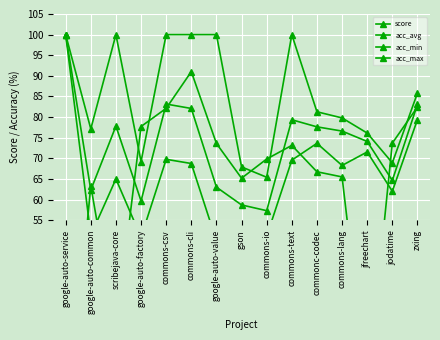

At which category does acc_avg reach its first local peak?

scribejava-core